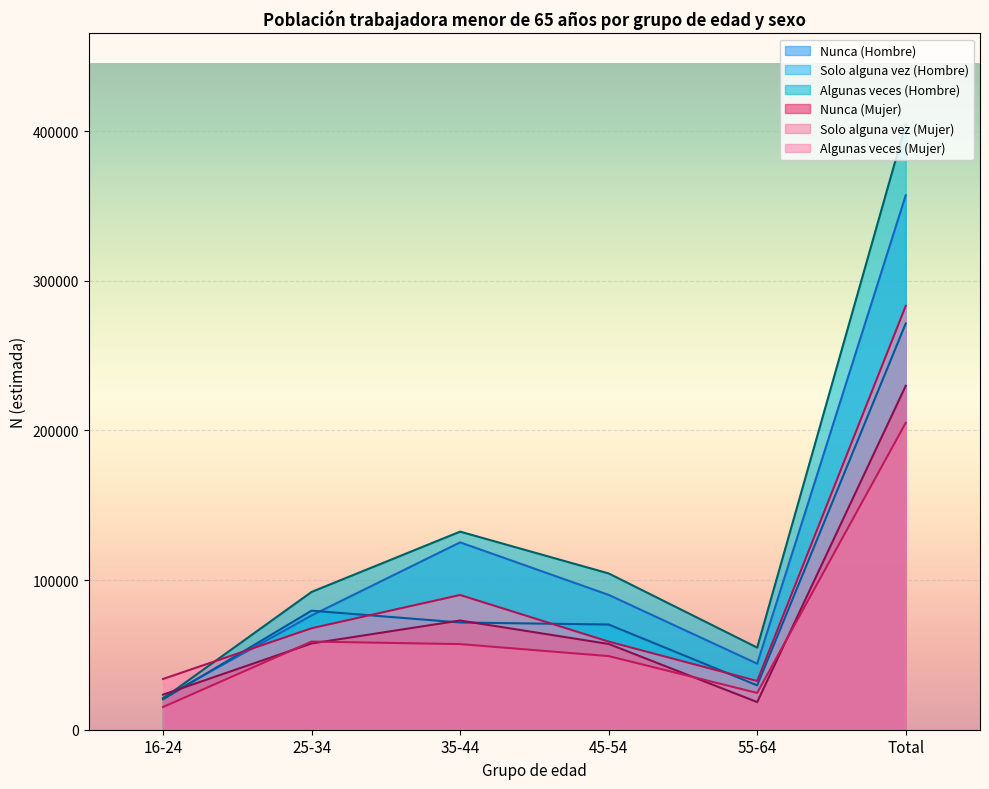

Between 25-34 and Total, which is larger?

Total